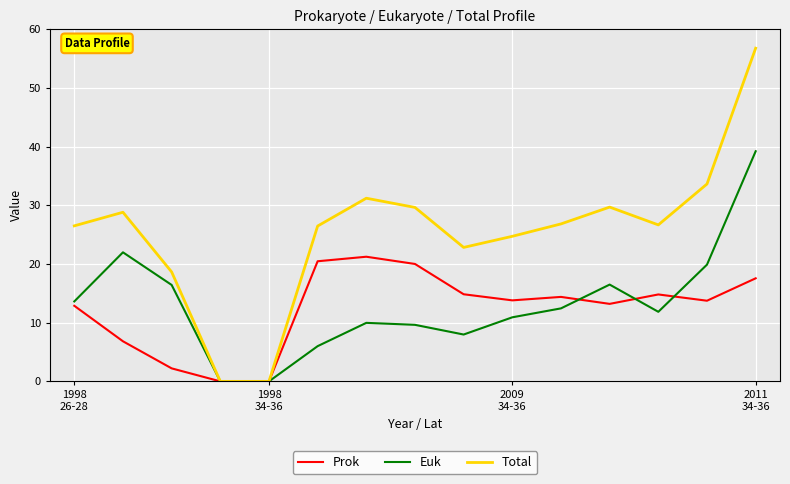

What is the maximum value for Total?

56.8